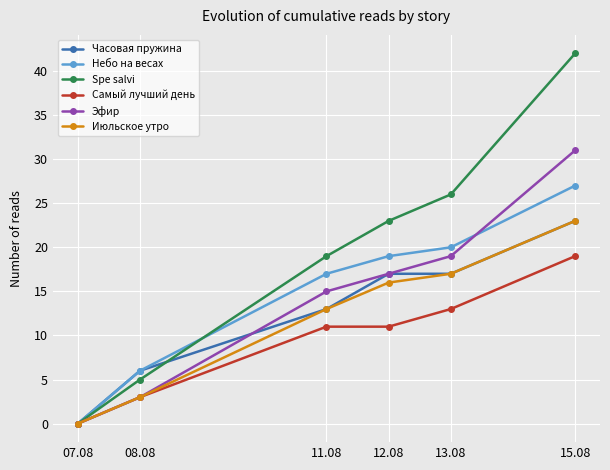

Reading left to right, transcribe all the data shown in this chart.

Часовая пружина: 07.08=0	08.08=6	11.08=13	12.08=17	13.08=17	15.08=23
Небо на весах: 07.08=0	08.08=6	11.08=17	12.08=19	13.08=20	15.08=27
Spe salvi: 07.08=0	08.08=5	11.08=19	12.08=23	13.08=26	15.08=42
Самый лучший день: 07.08=0	08.08=3	11.08=11	12.08=11	13.08=13	15.08=19
Эфир: 07.08=0	08.08=3	11.08=15	12.08=17	13.08=19	15.08=31
Июльское утро: 07.08=0	08.08=3	11.08=13	12.08=16	13.08=17	15.08=23